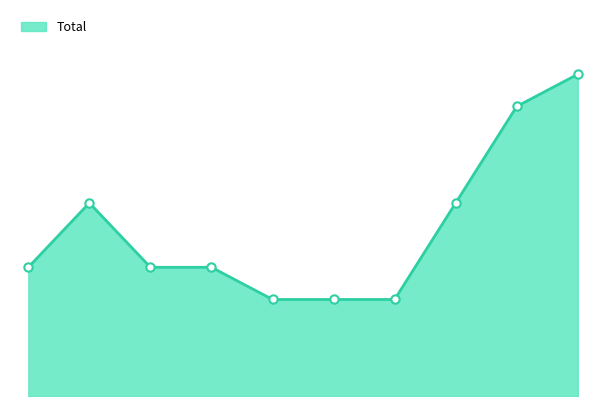

Is this an area chart (filled region under the line)?

Yes